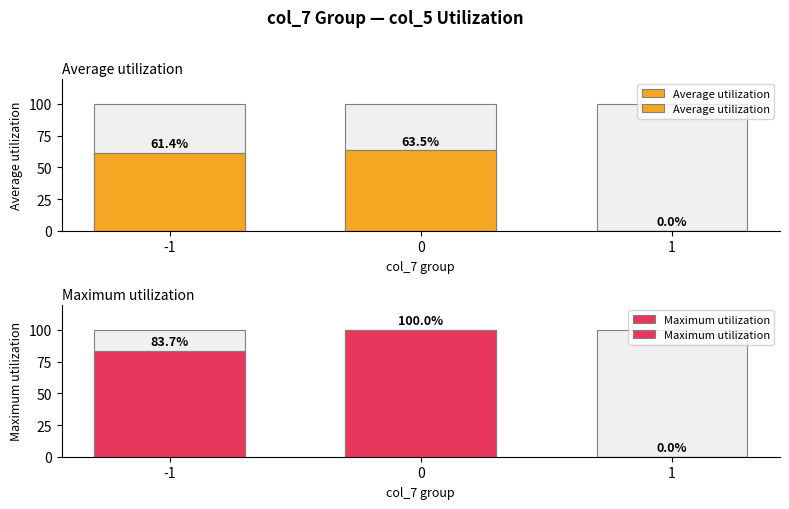

Reading left to right, what are all the values shown in this chart?

Average utilization: 61.4	63.5	0.0
Maximum utilization: 83.7	100.0	0.0